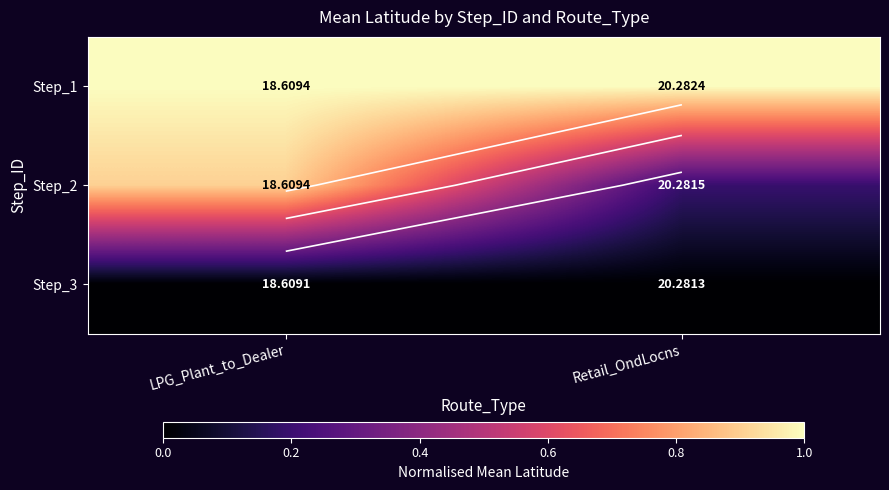

Rank the series by their average value, from highest to lowest.

Step_1, Step_2, Step_3